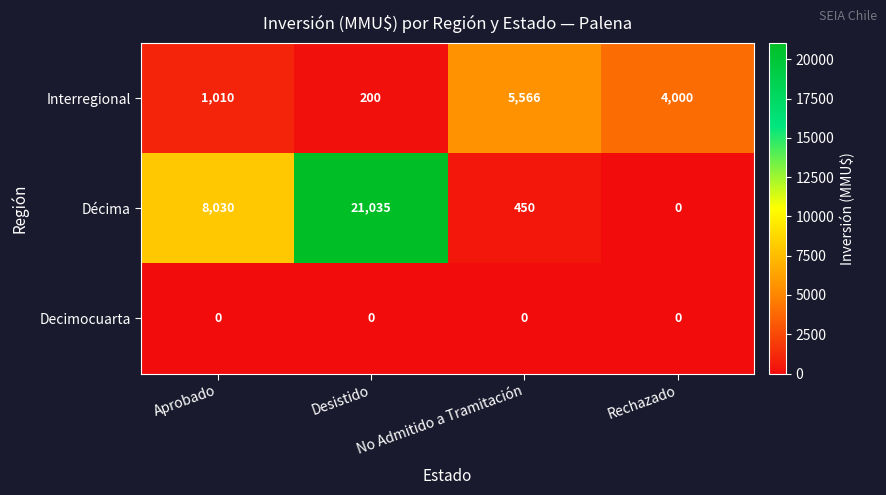

At which category is the sum across all series the highest?

Desistido